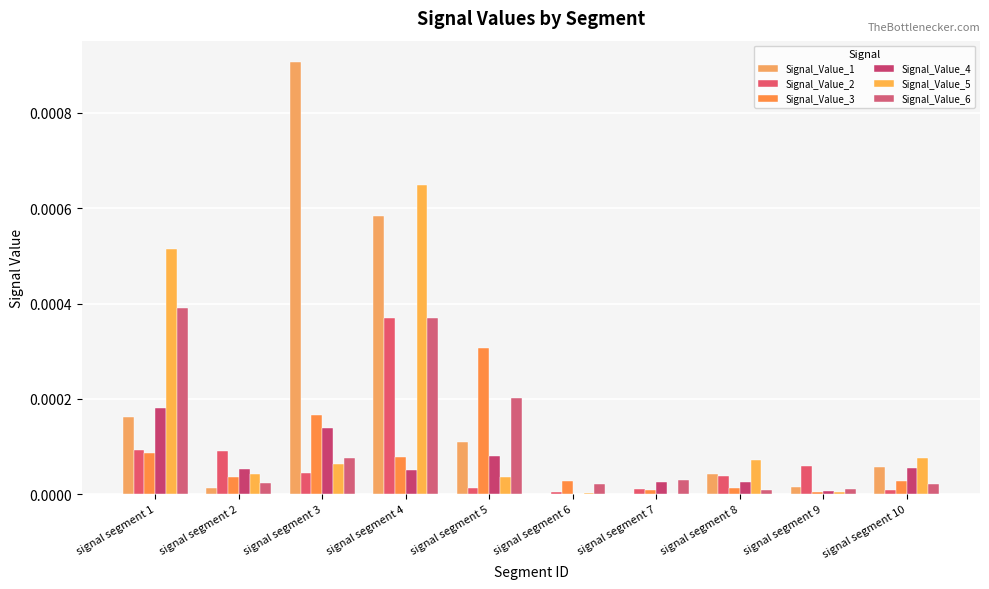

Which has a higher value, signal segment 10 or signal segment 5?

signal segment 5